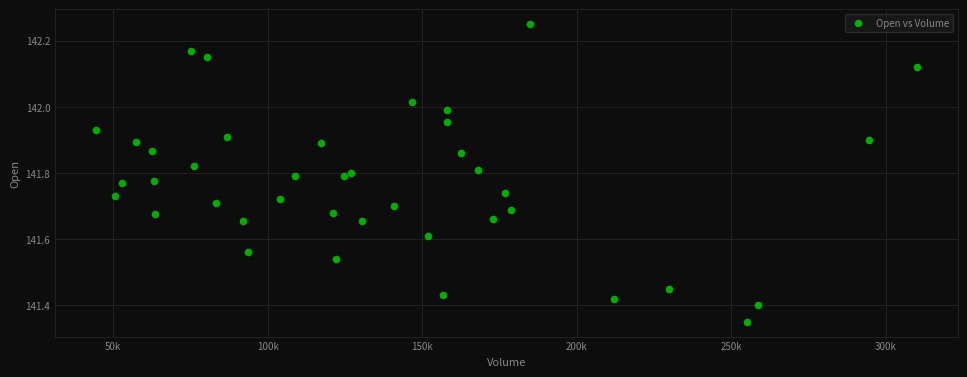

What is the range of Y values (max minus min)?

0.9